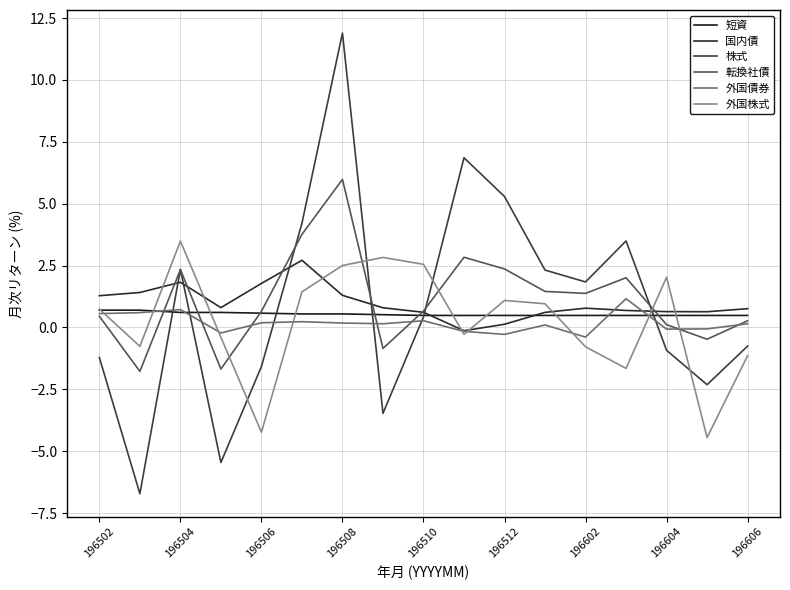

True or false: 外国債券 and 外国株式 cross at least once.

True